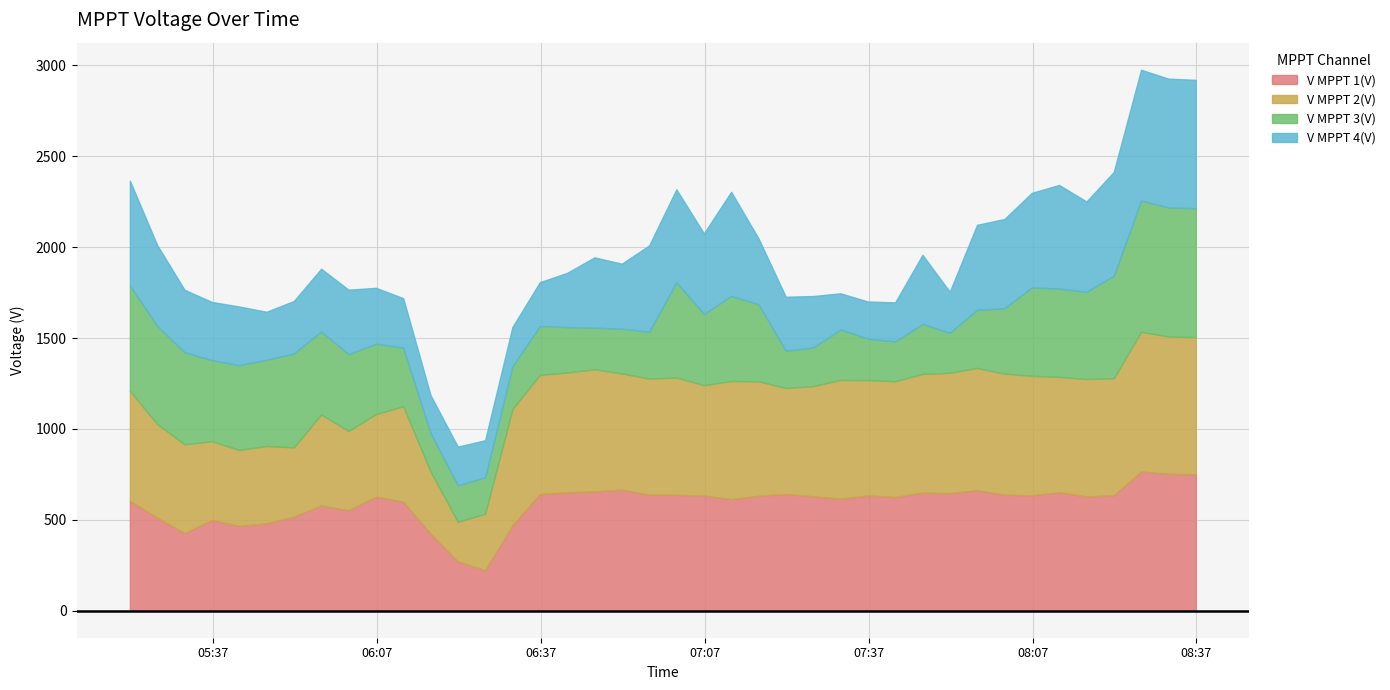

What is the value of the V MPPT 4(V) point at the 12th from the left?

208.2